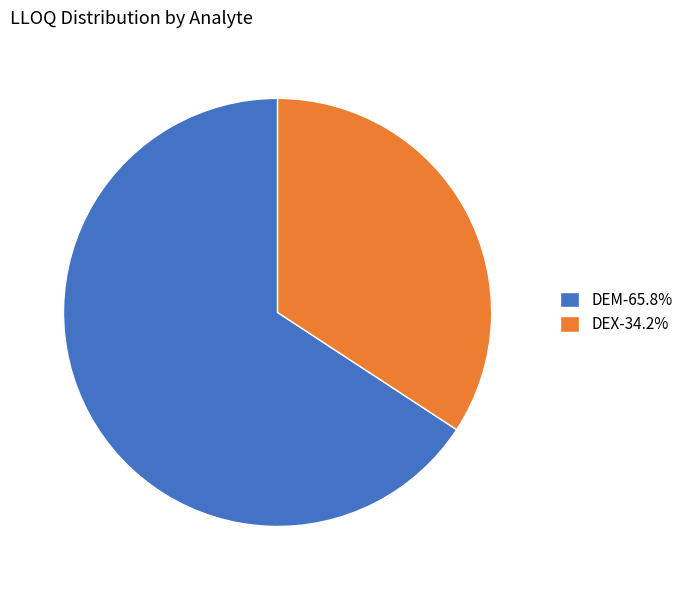

What is the smallest slice in the pie chart?

DEX